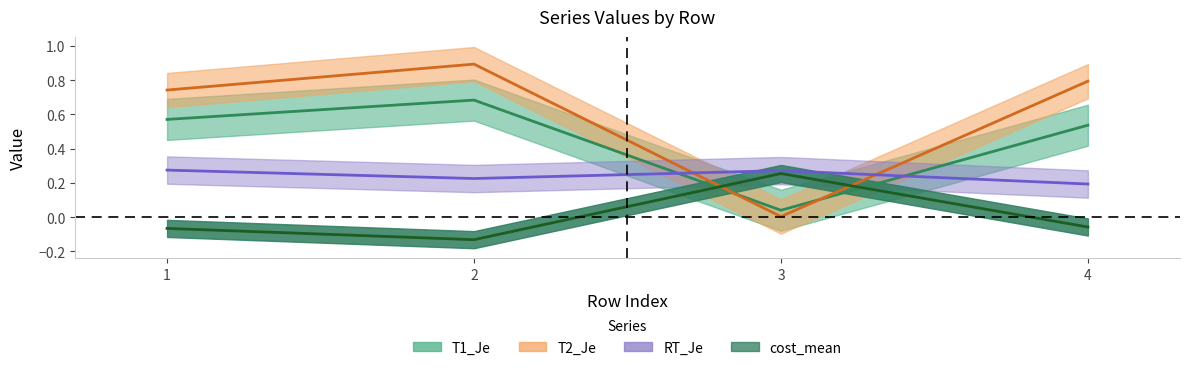

What are all the series names shown in the legend?

T1_Je, T2_Je, RT_Je, cost_mean